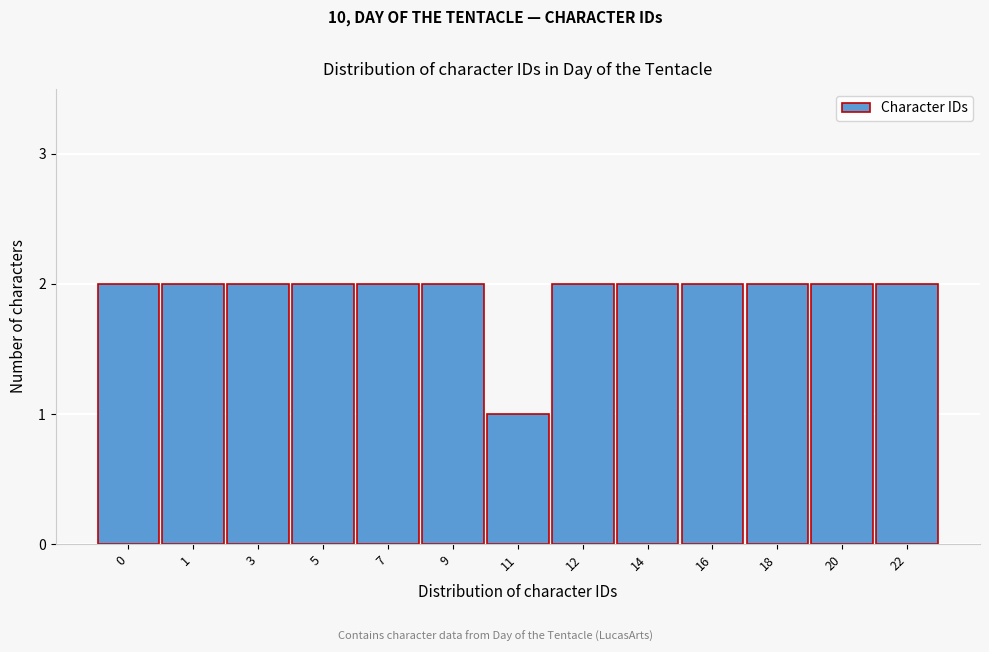

Reading left to right, list all the values displayed in this chart.

2	2	2	2	2	2	1	2	2	2	2	2	2